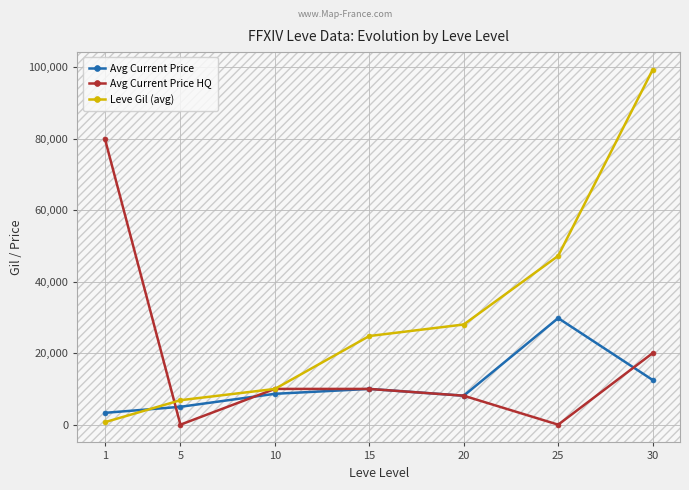

How many times do Avg Current Price and Leve Gil (avg) cross each other?

1